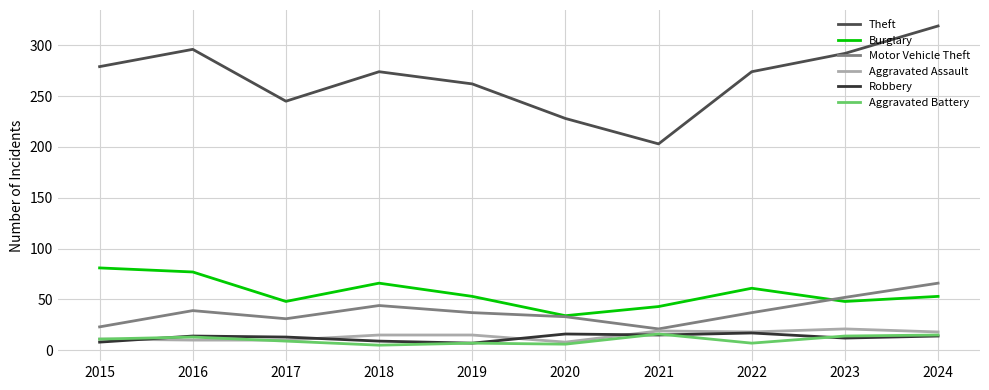

Is it true that Aggravated Assault equals 8 at 2020?

True